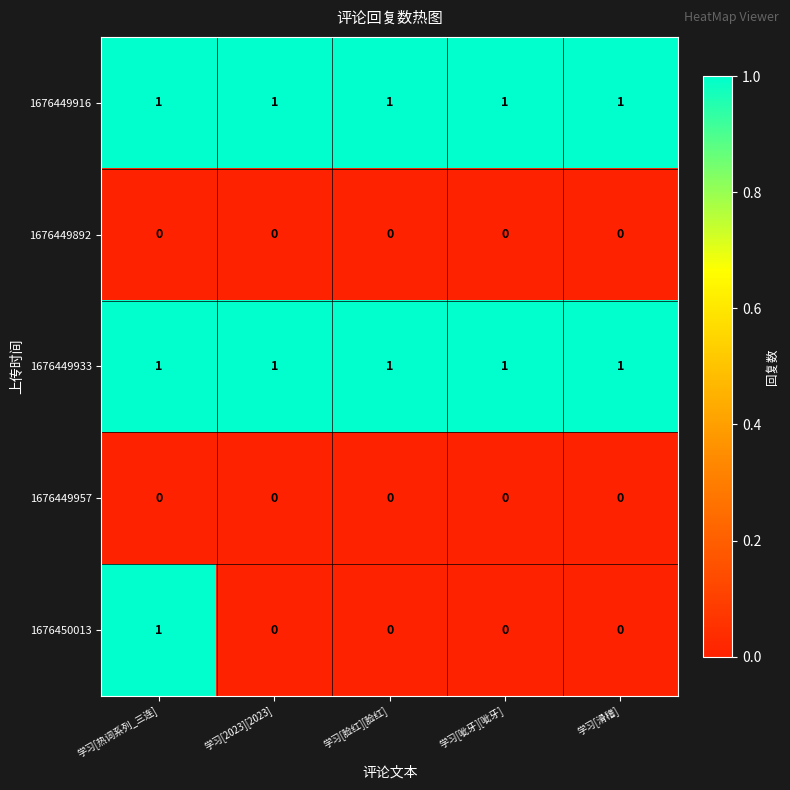

True or false: 1676450013 has a value of 0 at 学习[2023][2023].

True